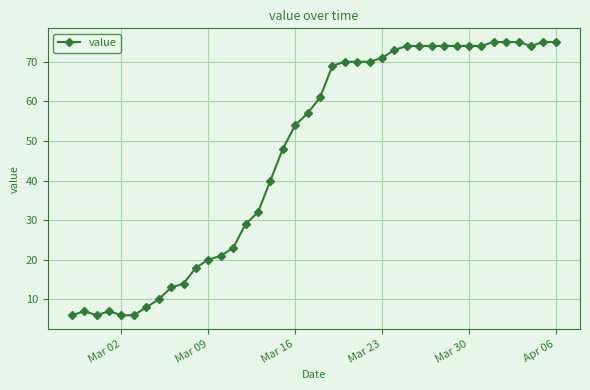

How many data points does each series have?

40